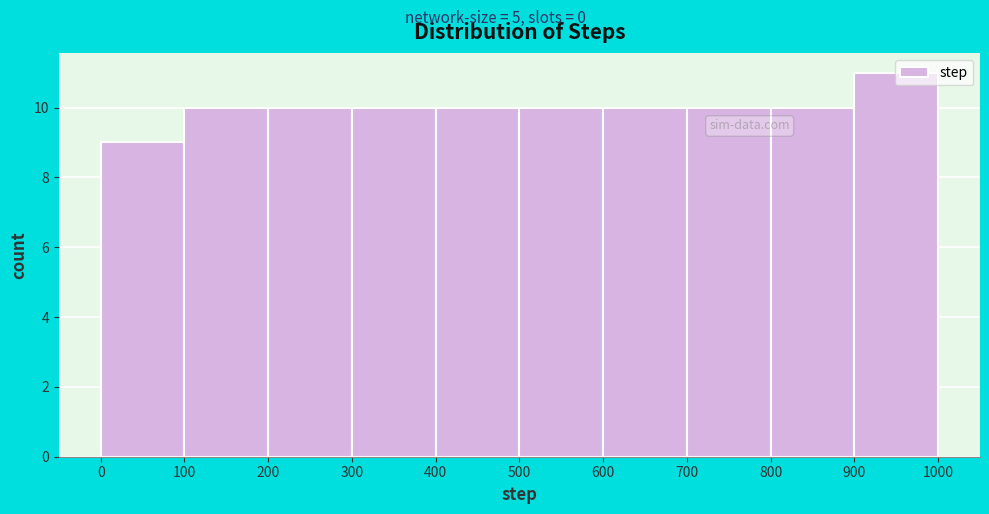

How tall is the bar that spans 700 to 800 on the x-axis? The values are not printed on the chart, so give them approximately, as read against the axis.

10